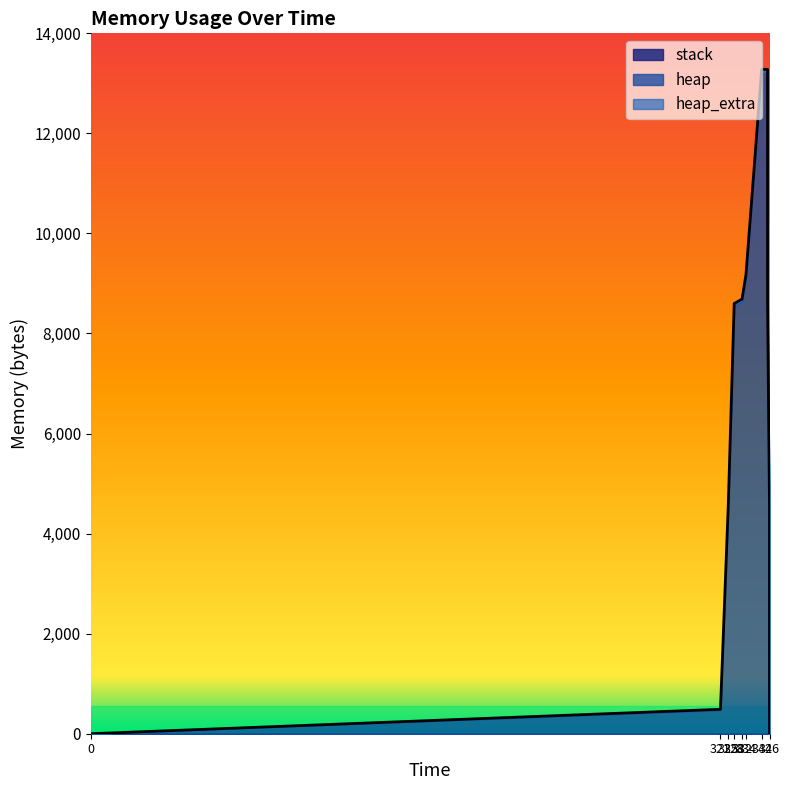

How many data points in heap are above 8568?

6